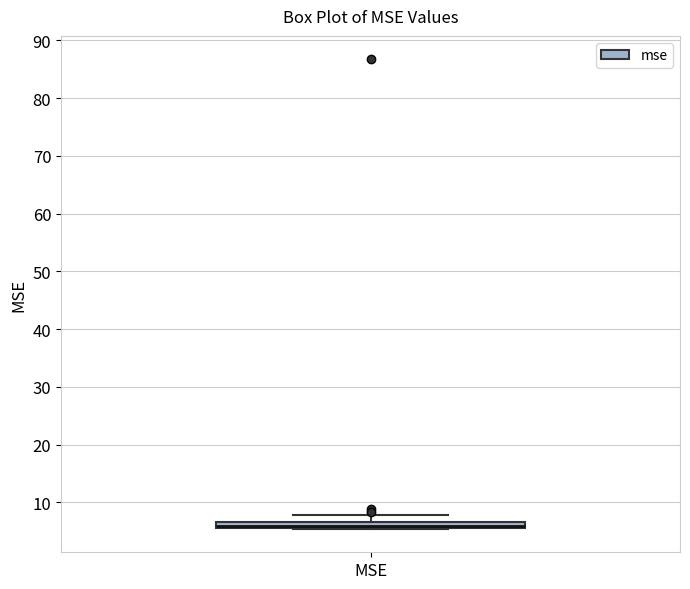

Where does the upper whisker of the box for MSE end on the y-axis? The values are not printed on the chart, so give them approximately, as read against the axis.

8